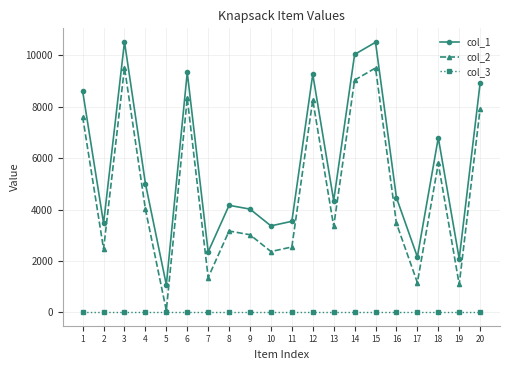

True or false: col_1 and col_2 intersect in this chart.

False